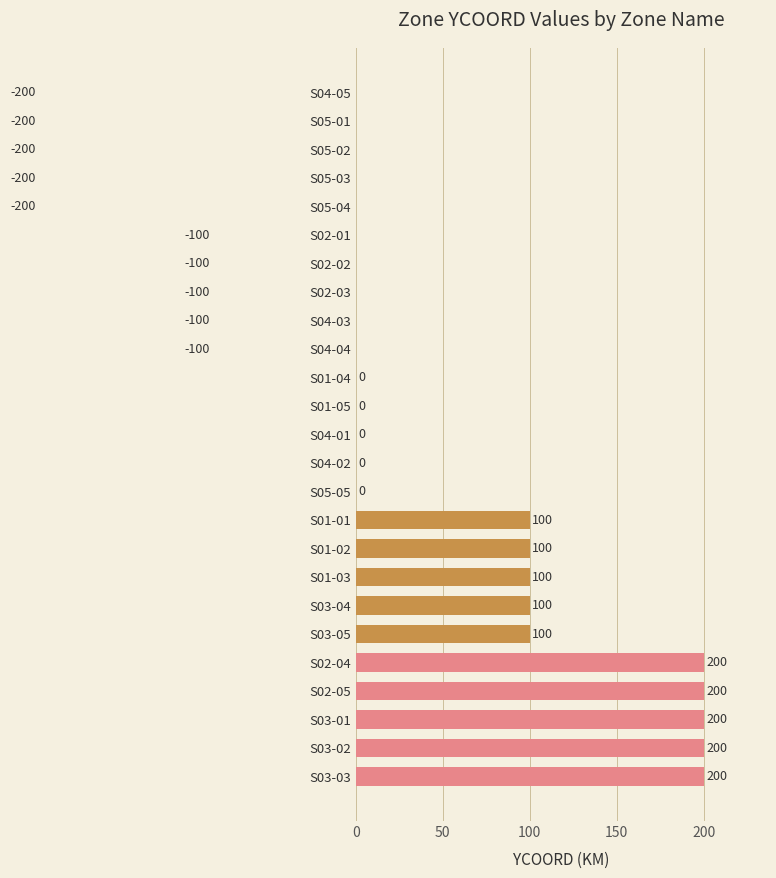

Reading right to left, what are all the values shown in this chart?

-200	-200	-200	-200	-200	-100	-100	-100	-100	-100	0	0	0	0	0	100	100	100	100	100	200	200	200	200	200